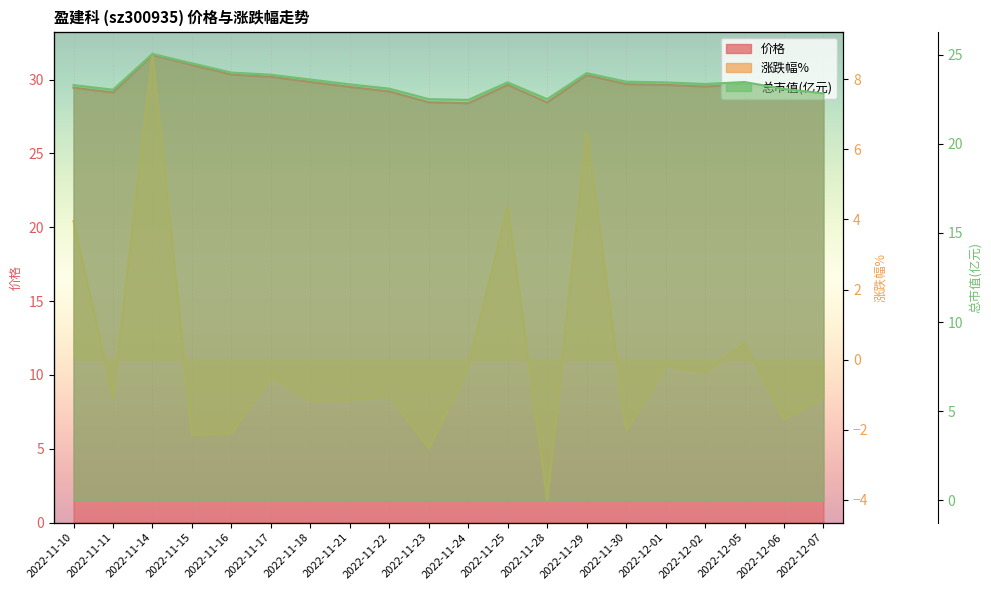

What is the difference between the highest and lowest values at 2022-12-02?

29.9